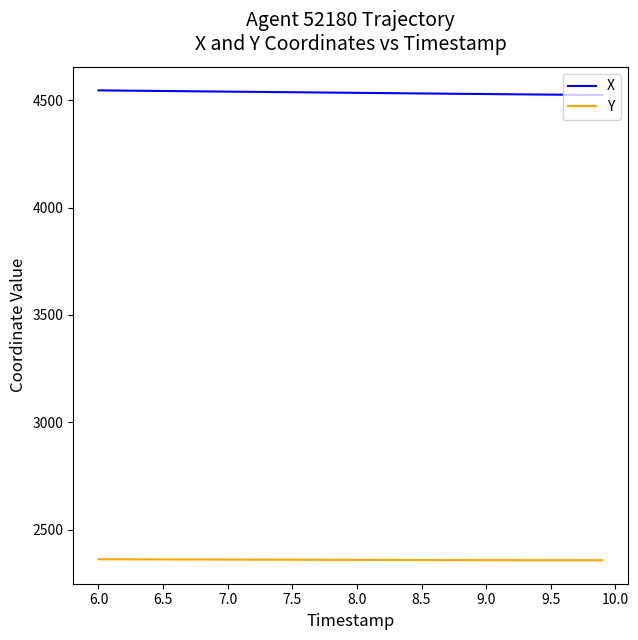

Which series has the largest total across all categories?

X